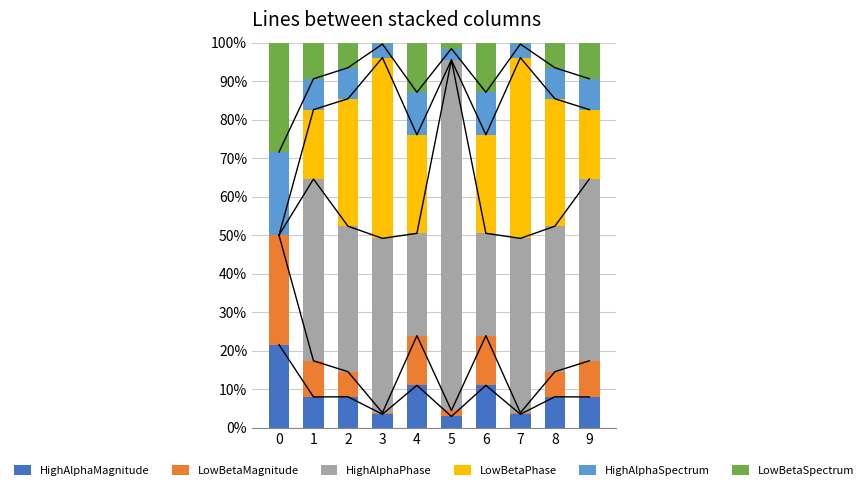

Is the value of HighAlphaMagnitude at 4 greater than the value of HighAlphaPhase at 4?

No